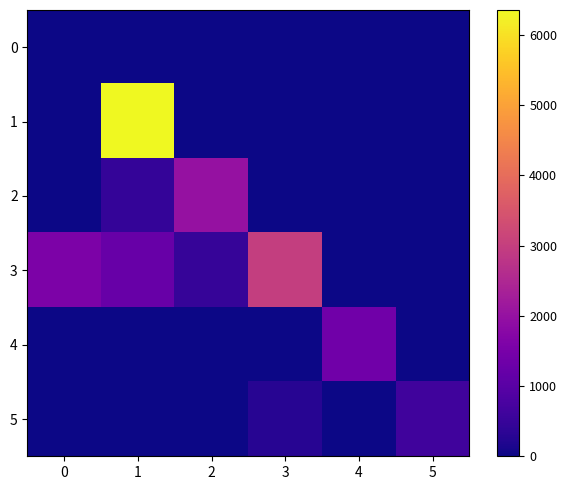

Reading left to right, transcribe all the data shown in this chart.

row_0: 0.0	0.0	0.0	0.0	0.0	0.0
row_1: 0.0	6352.0	0.0	0.0	0.0	0.0
row_2: 0.0	467.6	2000.0	0.0	0.0	0.0
row_3: 1578.6	1217.0	491.1	2982.6	0.0	0.0
row_4: 0.0	0.0	0.0	0.0	1375.1	0.0
row_5: 0.0	0.0	0.0	289.0	0.0	622.8